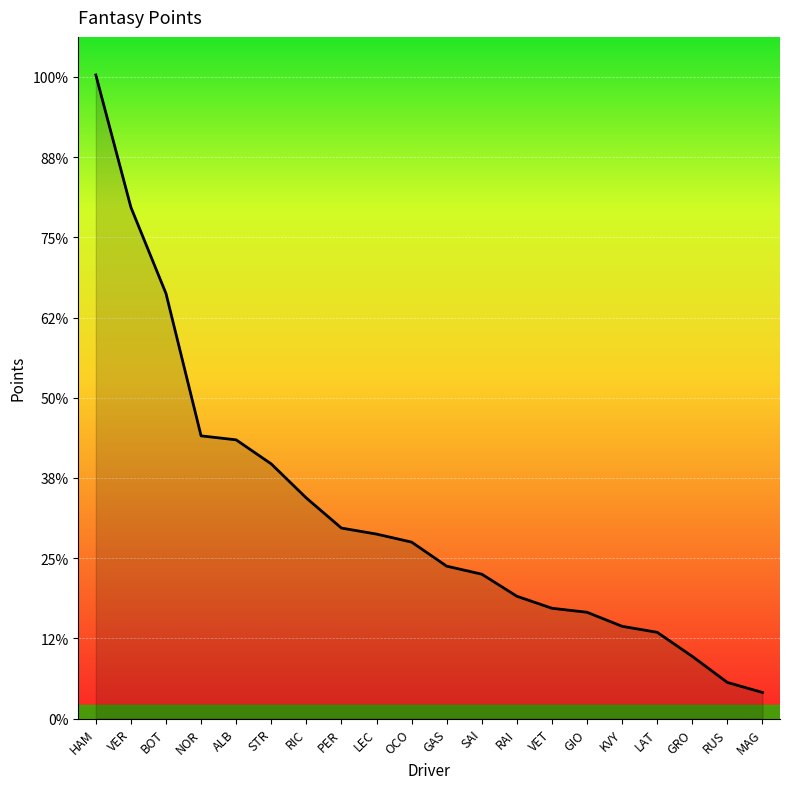

What is the label of the 14th point from the right?

RIC